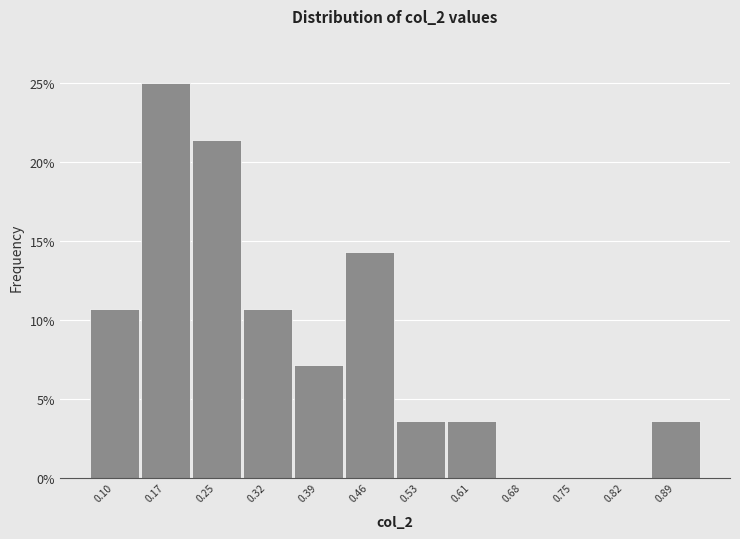

Reading left to right, transcribe this chart: for each bar, give the range it covers on the x-axis and its height. Neither the bar edges nor the heights are printed on the chart, so give them approximately, as read against the axes.

0.07 to 0.14: 10.5
0.14 to 0.21: 25.0
0.21 to 0.28: 21.5
0.28 to 0.35: 10.5
0.35 to 0.43: 7.0
0.43 to 0.50: 14.5
0.50 to 0.57: 3.5
0.57 to 0.64: 3.5
0.64 to 0.71: 0
0.71 to 0.78: 0
0.78 to 0.86: 0
0.86 to 0.93: 3.5